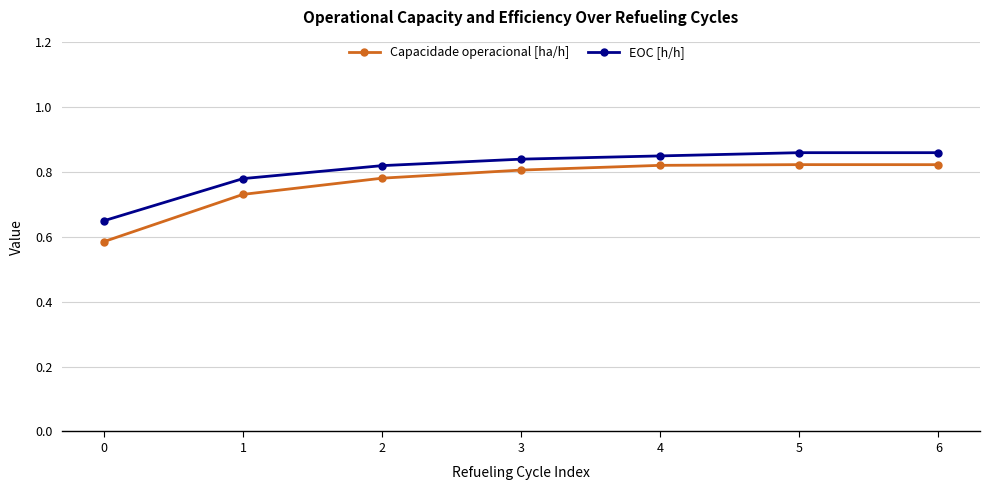

Rank the series by their average value, from highest to lowest.

EOC [h/h], Capacidade operacional [ha/h]